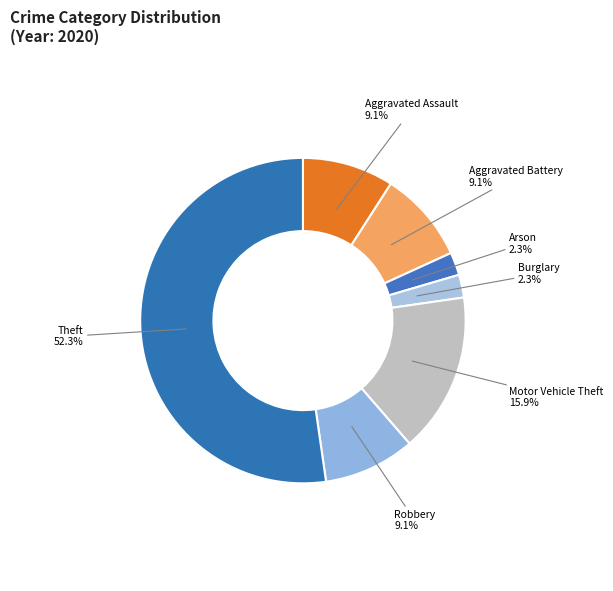

Is there a majority slice in this chart?

Yes